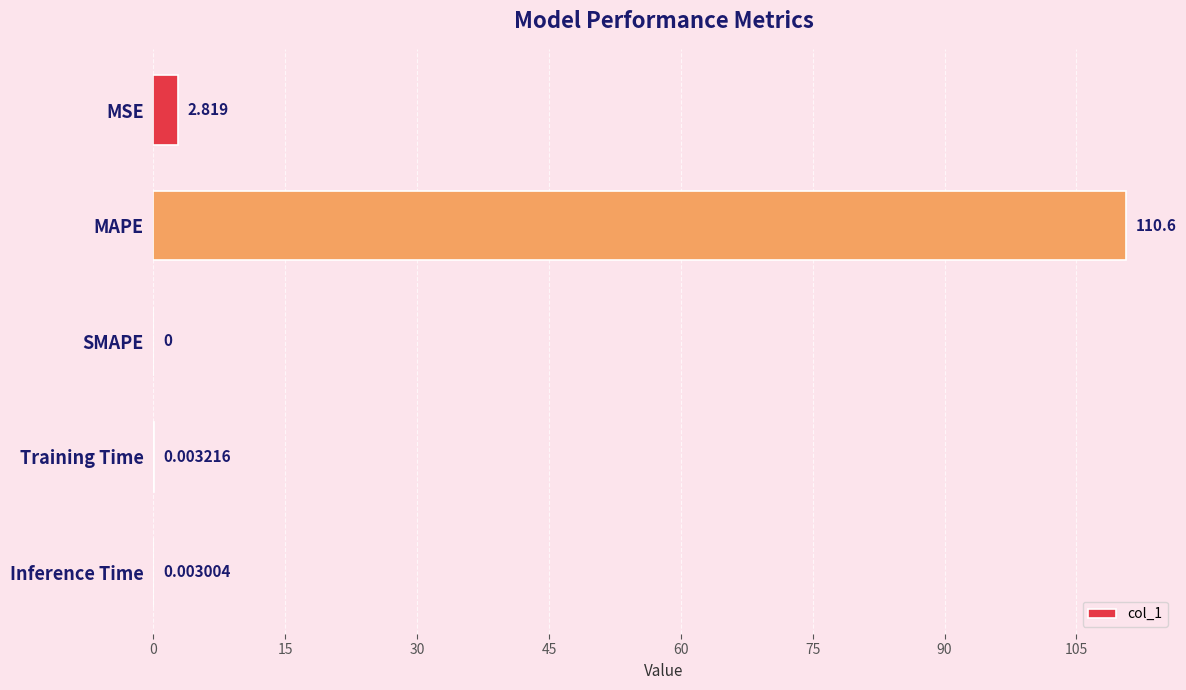

At which category does the chart reach its peak across all series?

MAPE